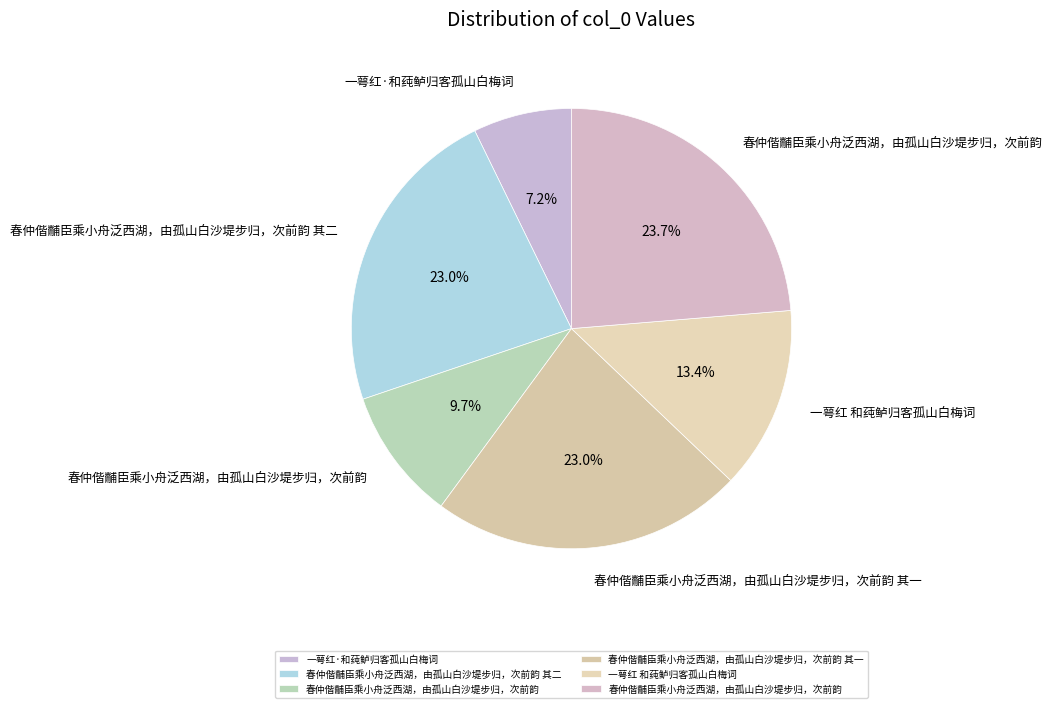

How many segments does this pie chart have?

6